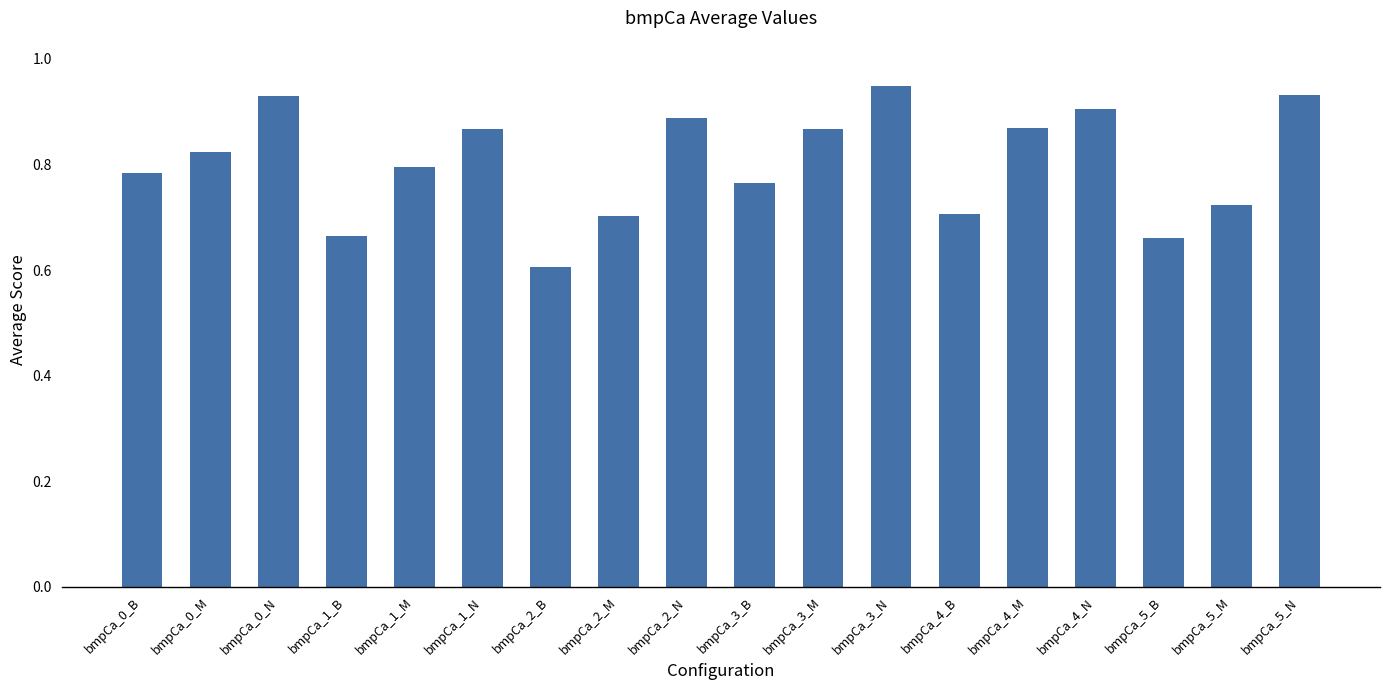

Which has a higher value, bmpCa_4_B or bmpCa_0_M?

bmpCa_0_M